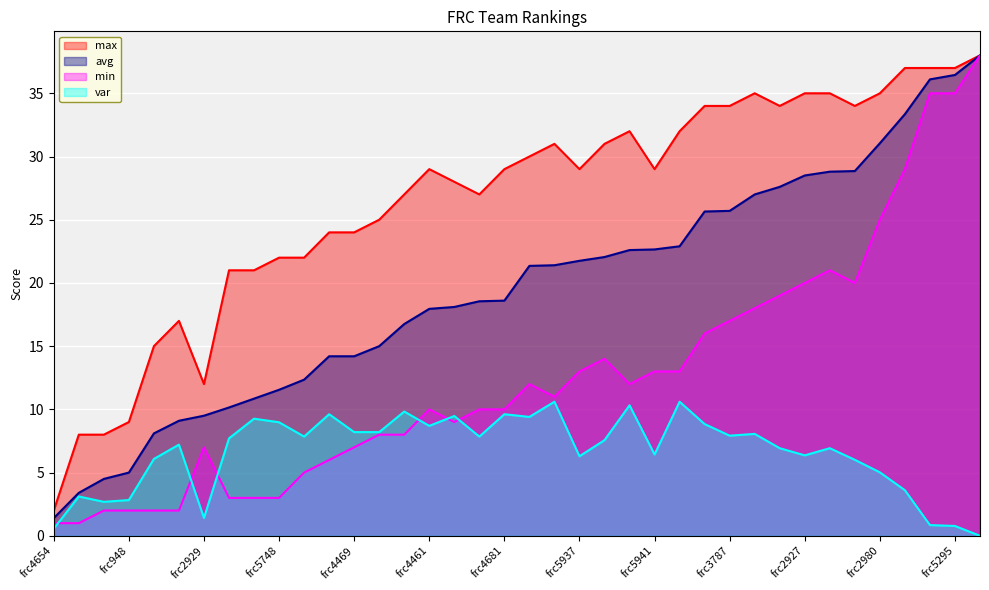

How many data points in max are above 29?

17